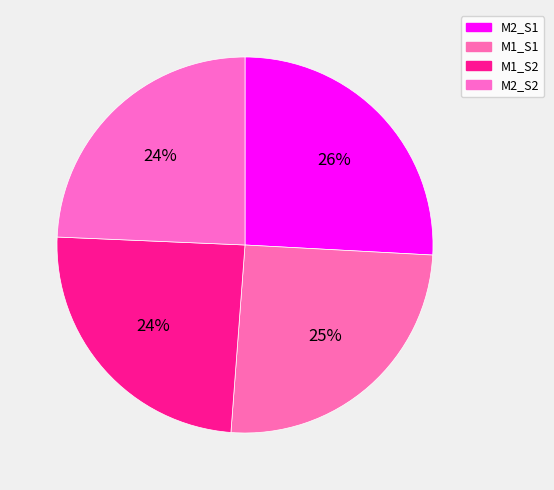

True or false: M2_S2 accounts for 24% of the total.

True